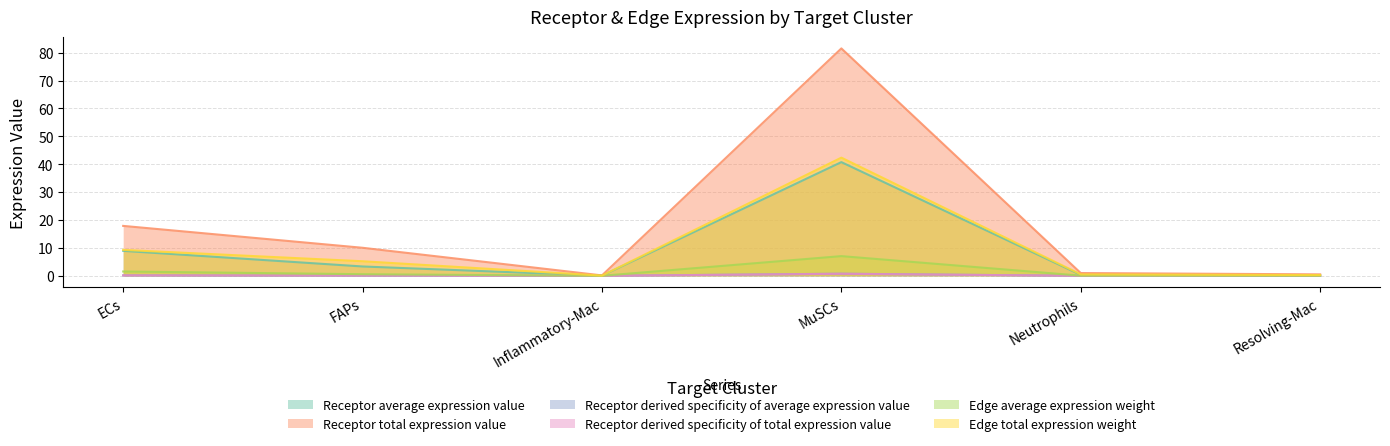

Which category has the lowest value across all series?

Inflammatory-Mac